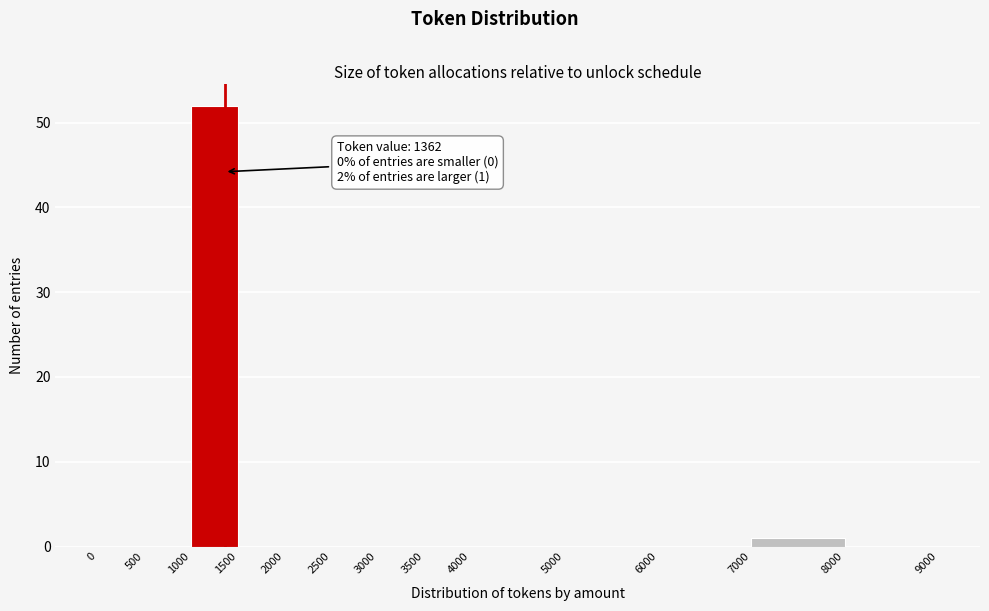

Over which range of the x-axis is the bar tallest?

1000 to 1500